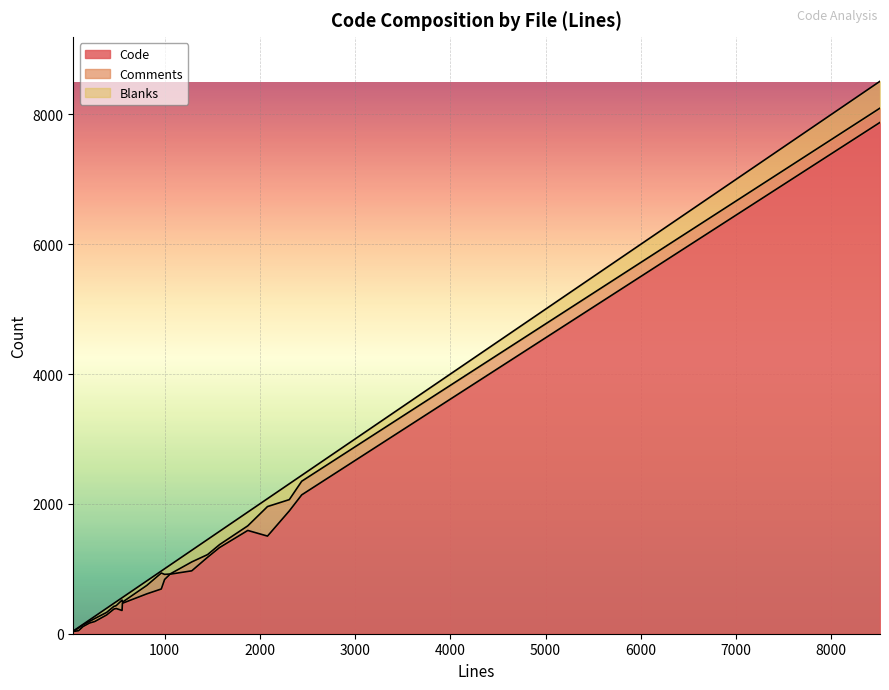

Reading right to left, list all the values displayed in this chart.

Code: 1591	188	969	289	1328	1178	1892	7877	1504	2139	469	917	47	381	358	614	383	689	388	836	111	165	34
Comments: 71	46	137	39	45	41	174	220	455	210	17	3	41	42	160	130	40	246	45	78	26	25	1
Blanks: 212	34	180	64	205	233	244	414	122	91	72	138	10	47	36	70	53	31	60	87	8	23	7